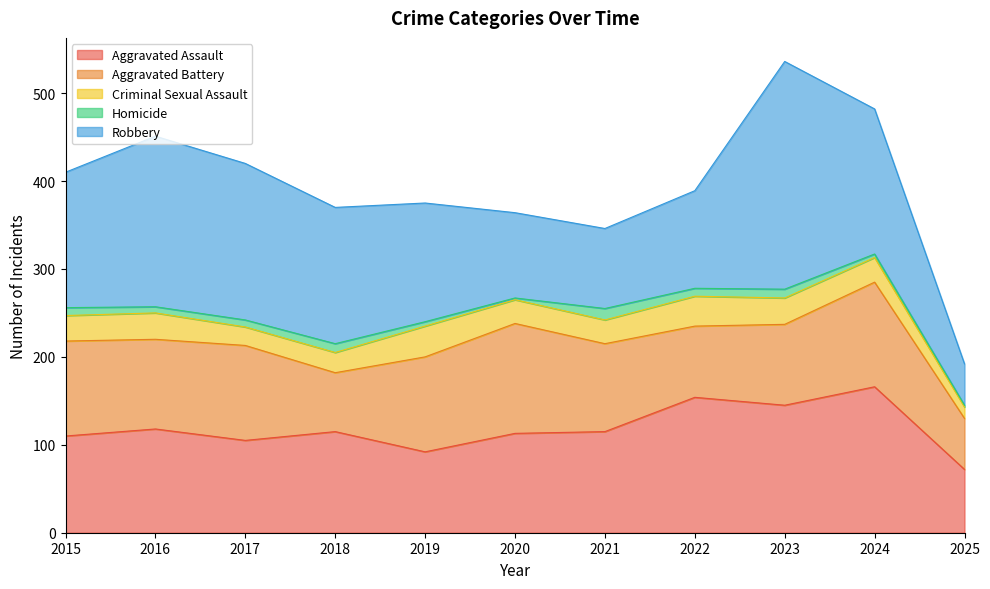

Rank the categories by Criminal Sexual Assault value from lowest to highest.

2025, 2017, 2018, 2020, 2021, 2024, 2015, 2016, 2023, 2022, 2019